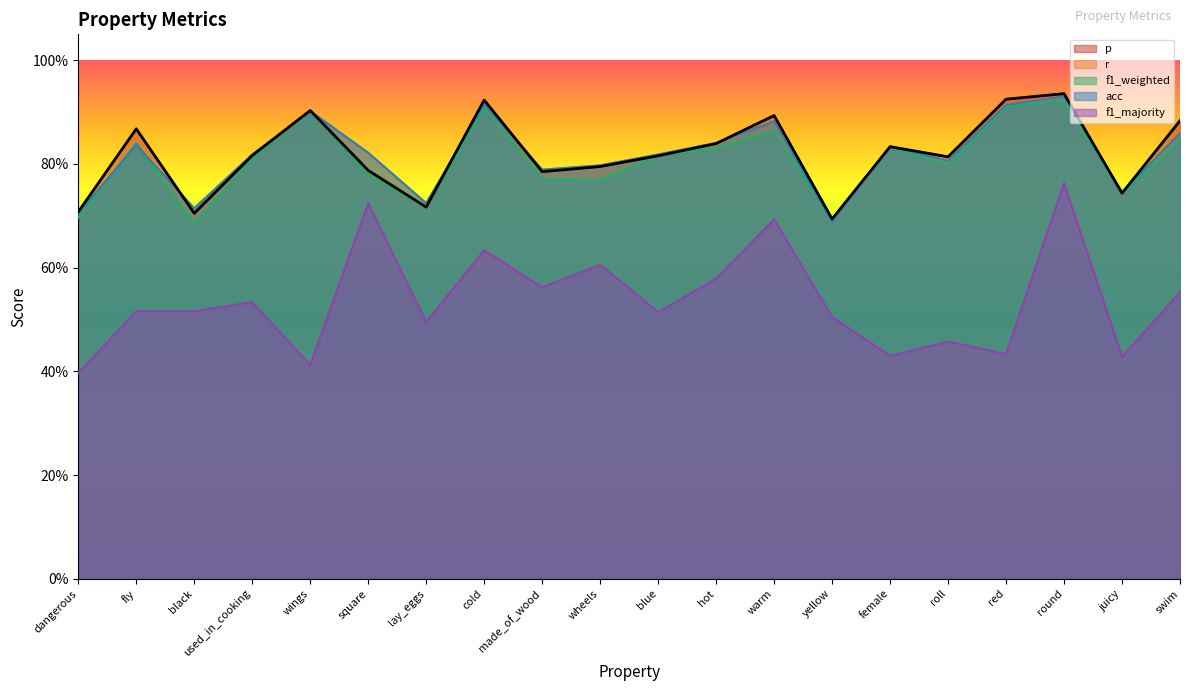

What is the difference between the highest and lowest values at wheels?

0.2